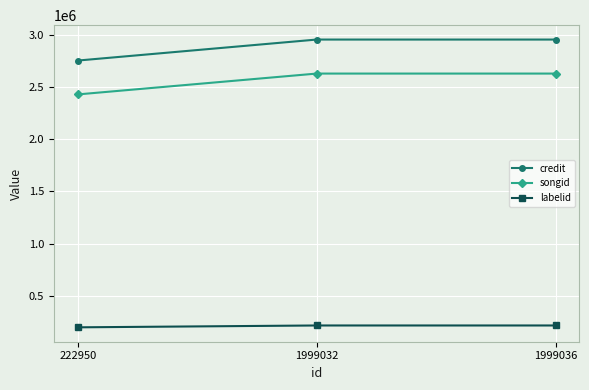

What is the difference between the labelid values at 1999036 and 222950?

17833